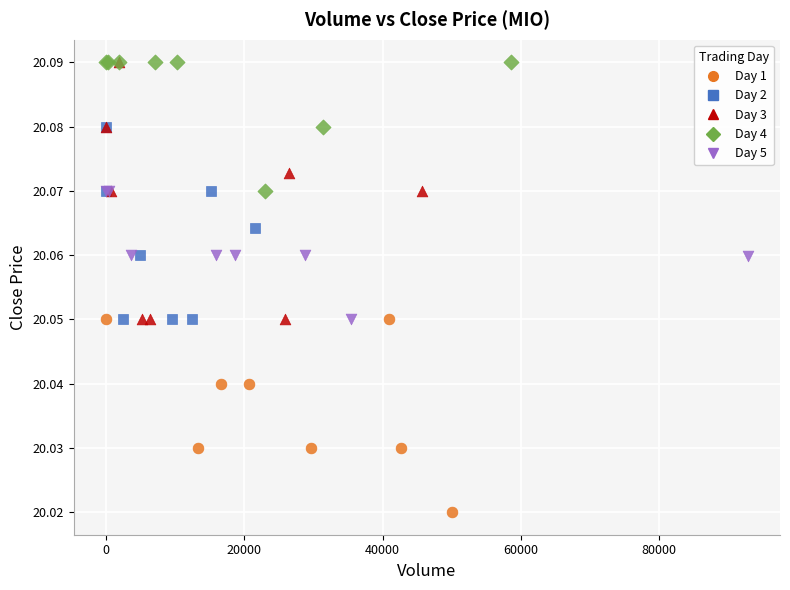

Which series has the largest Y range (max minus min)?

Day 3